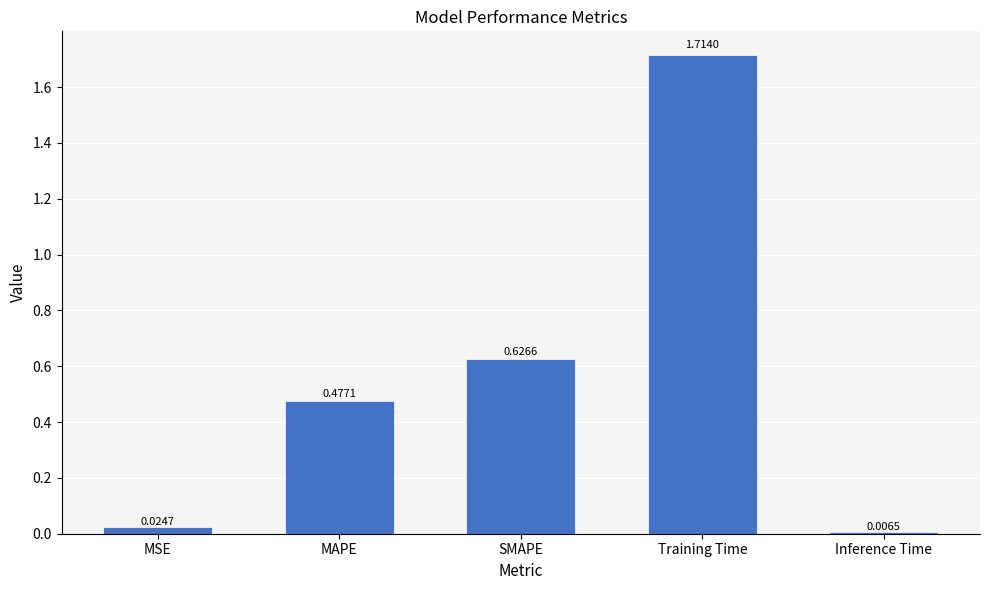

What is the change in value from MAPE to Inference Time?

-0.5